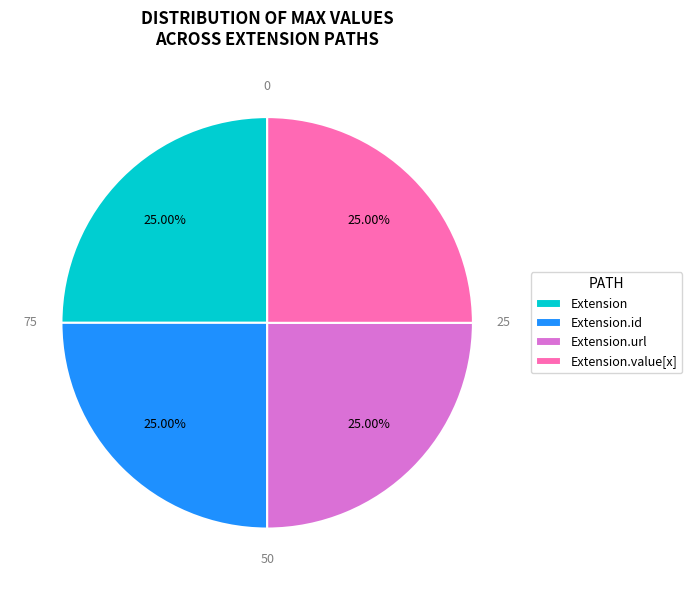

Does any single category account for the majority?

No